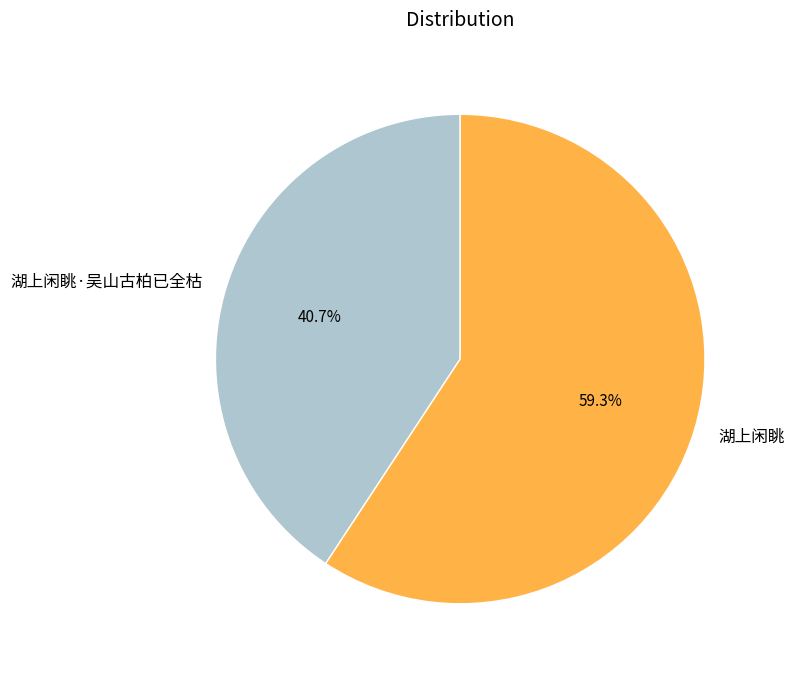

What is the majority slice?

湖上闲眺